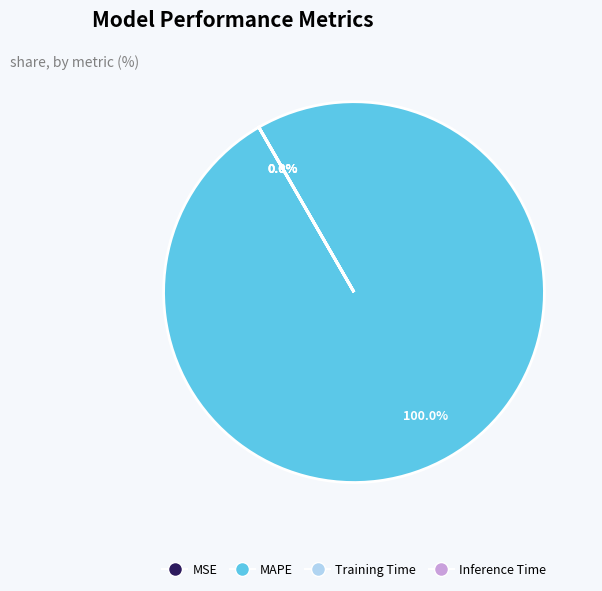

What percentage is NOT represented by MSE?

100.0%